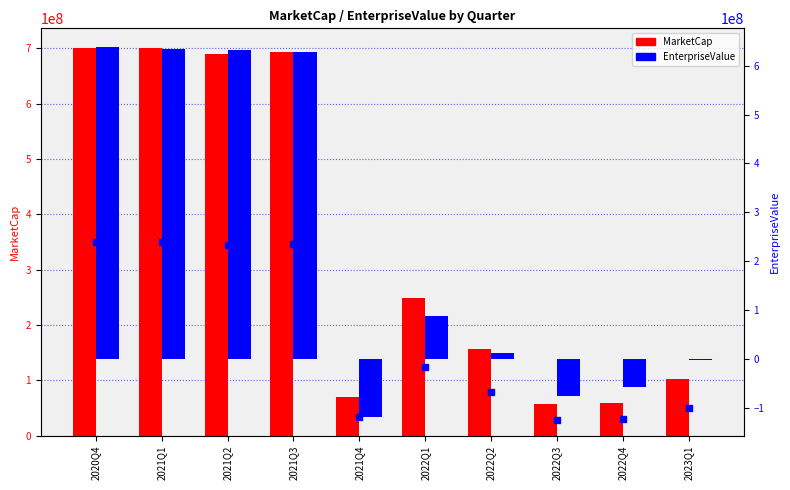

How many groups of bars are there?

10